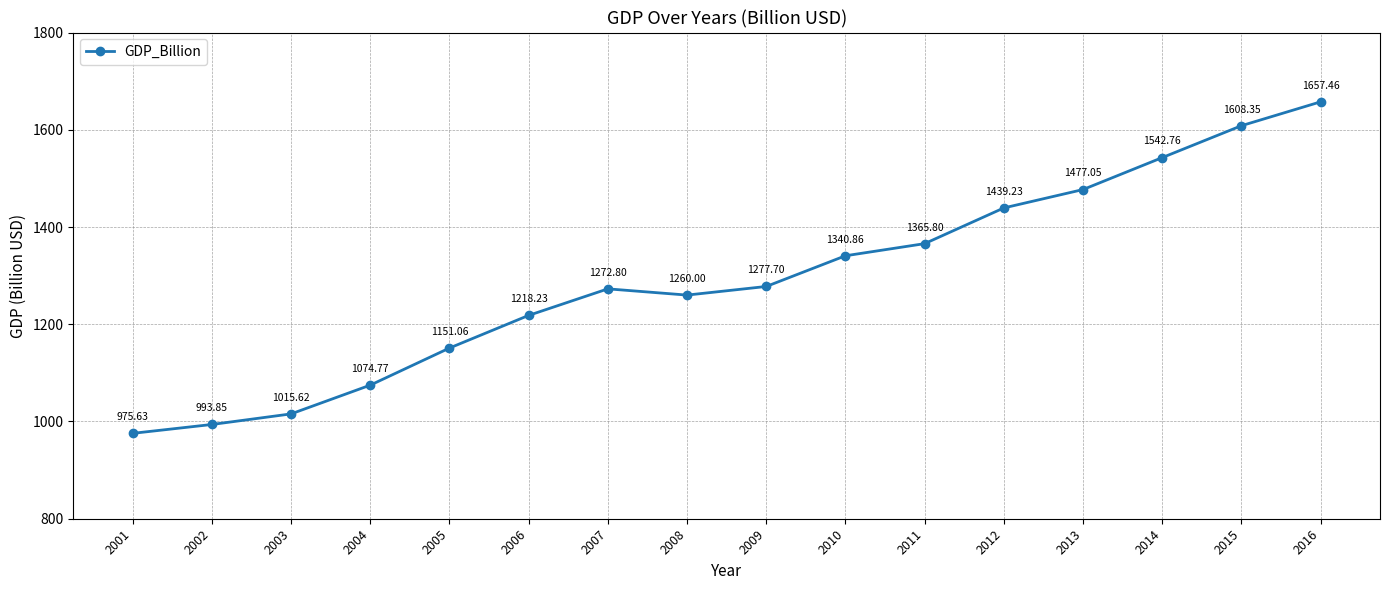

Which label corresponds to the smallest value in the chart?

2001